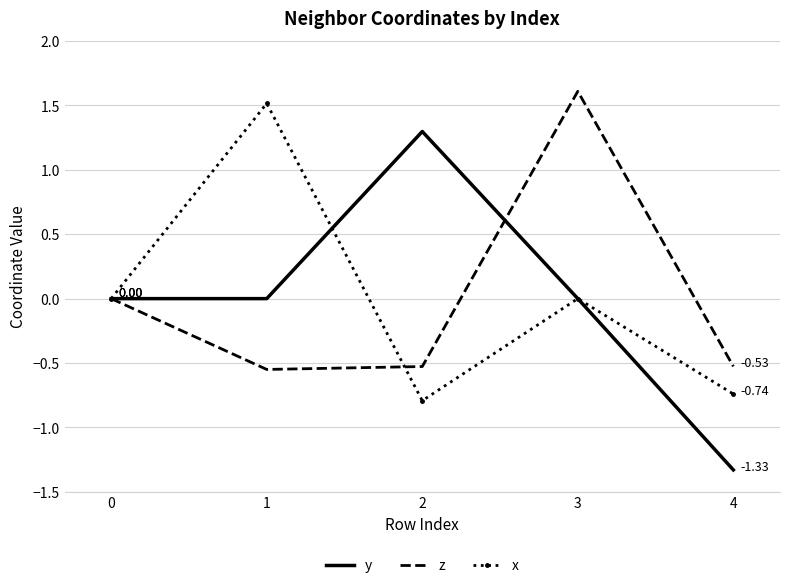

What is the difference between the maximum and minimum values in the z series?

2.2